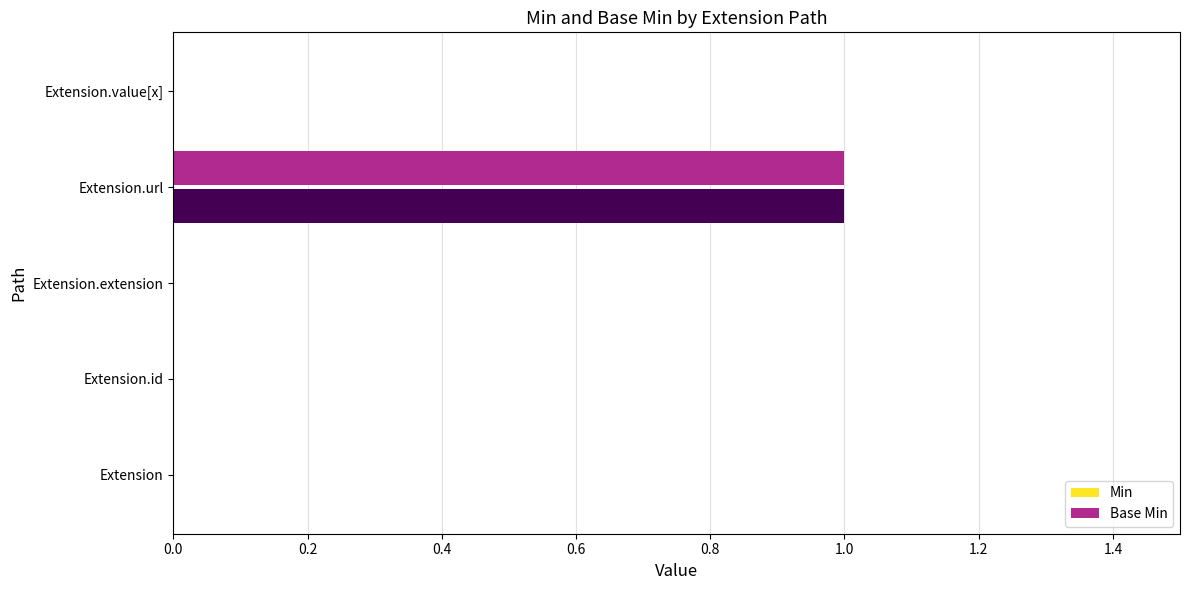

The Base Min series shows -1 at Extension.extension. True or false?

False